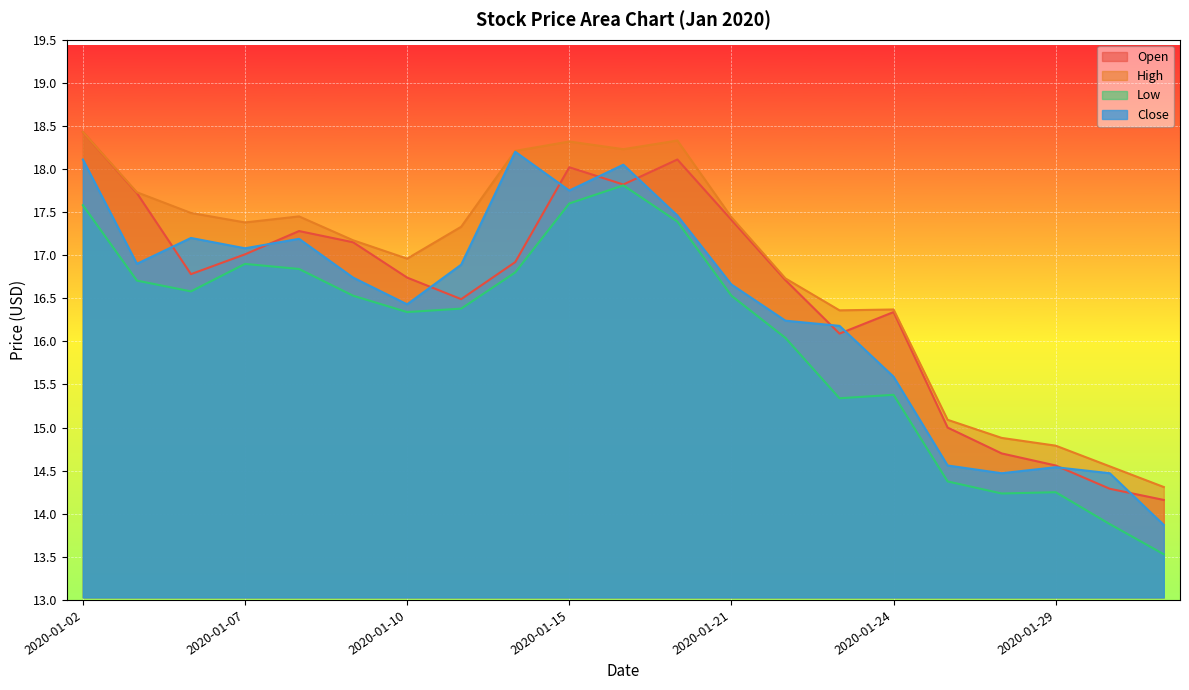

Where does the Open series first go above 16?

2020-01-02